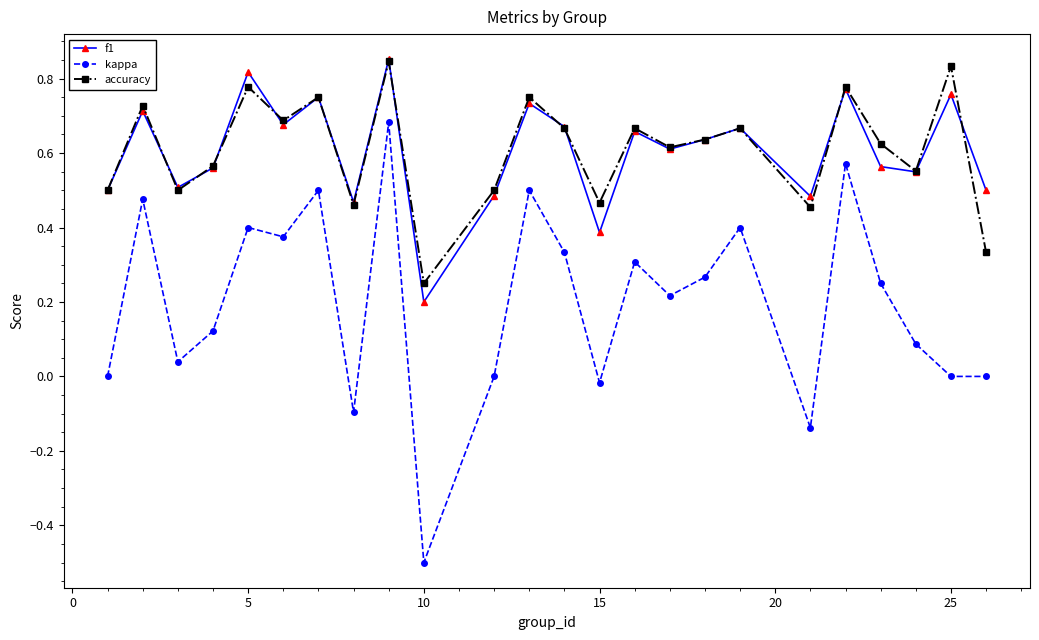

Which series has the largest range (max minus min)?

kappa